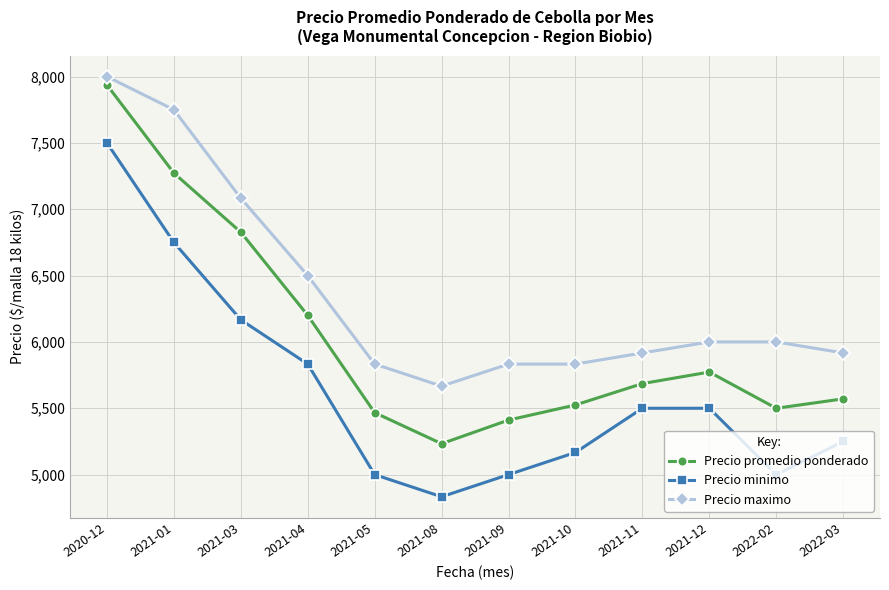

What is the value of the Precio promedio ponderado point at the 8th from the left?

5525